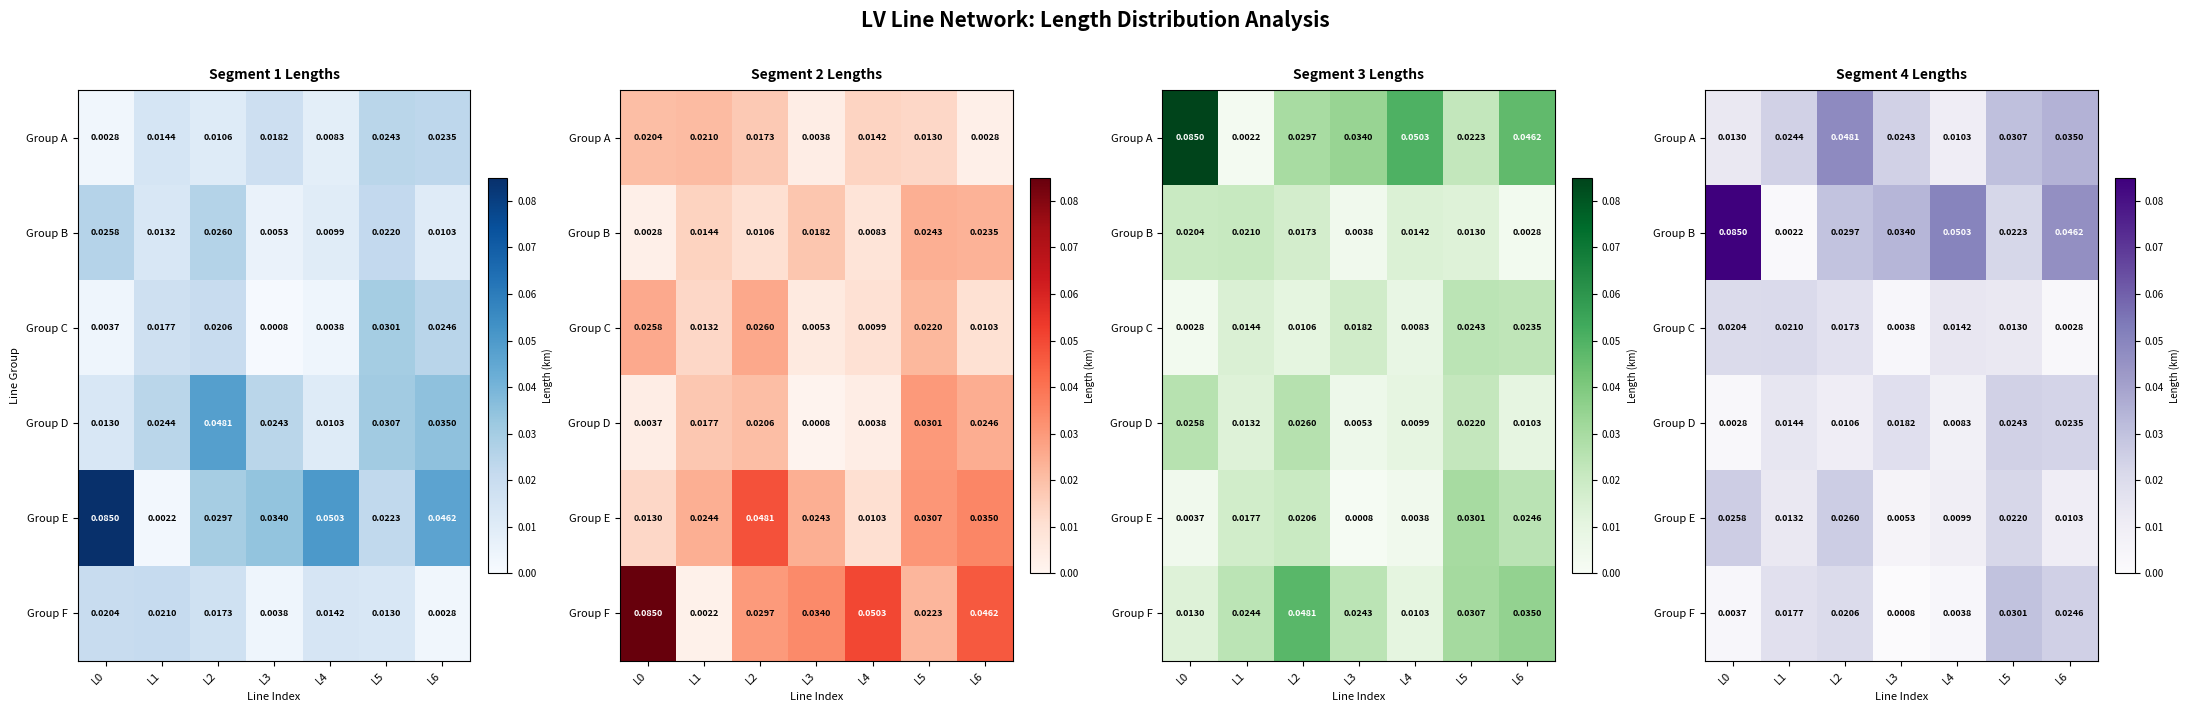

How many data points does each series have?

7